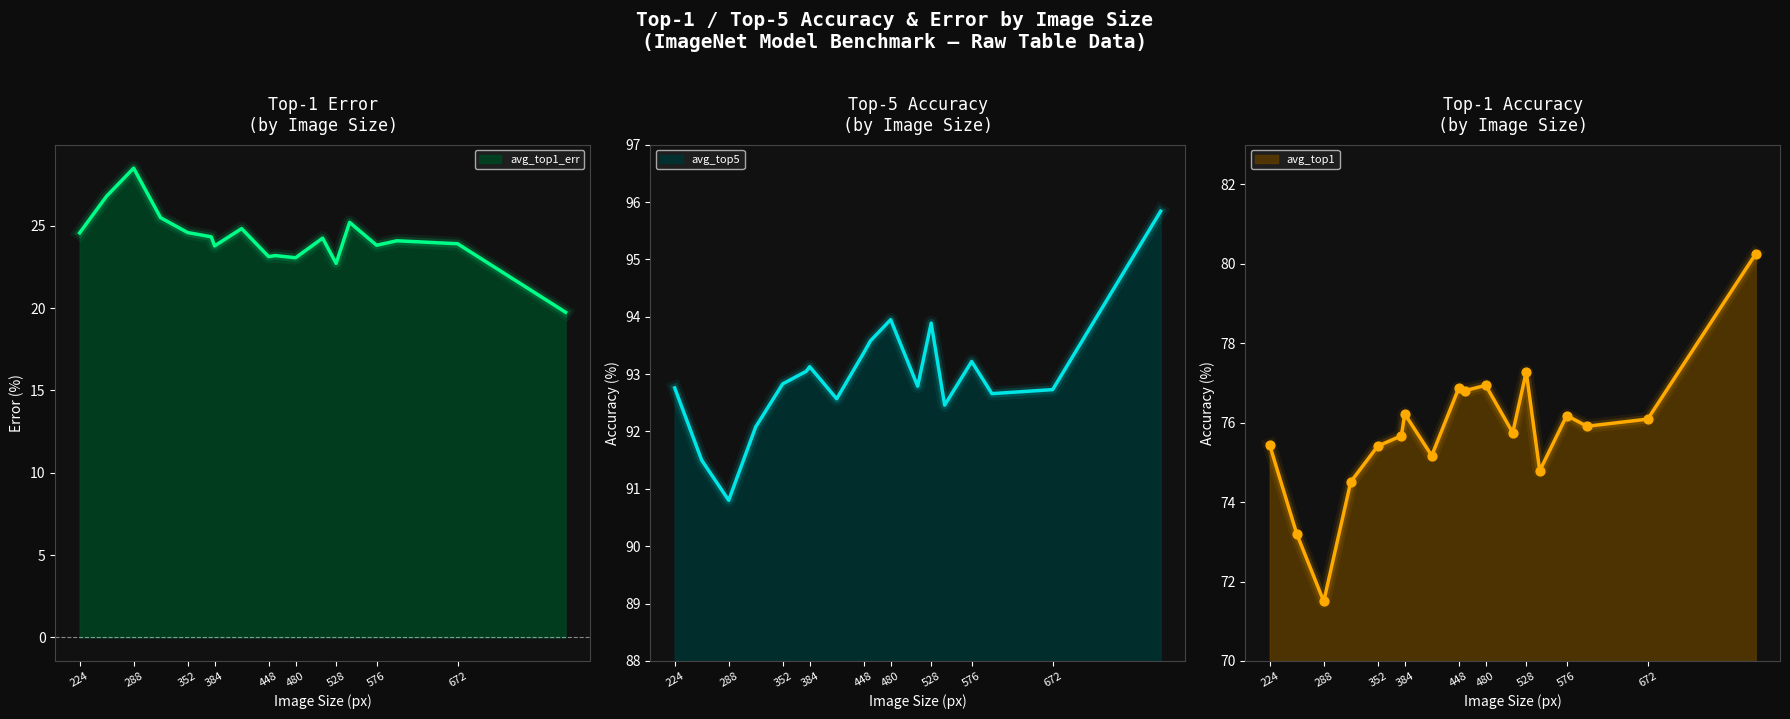

What are all the series names shown in the legend?

avg_top1, avg_top1_err, avg_top5